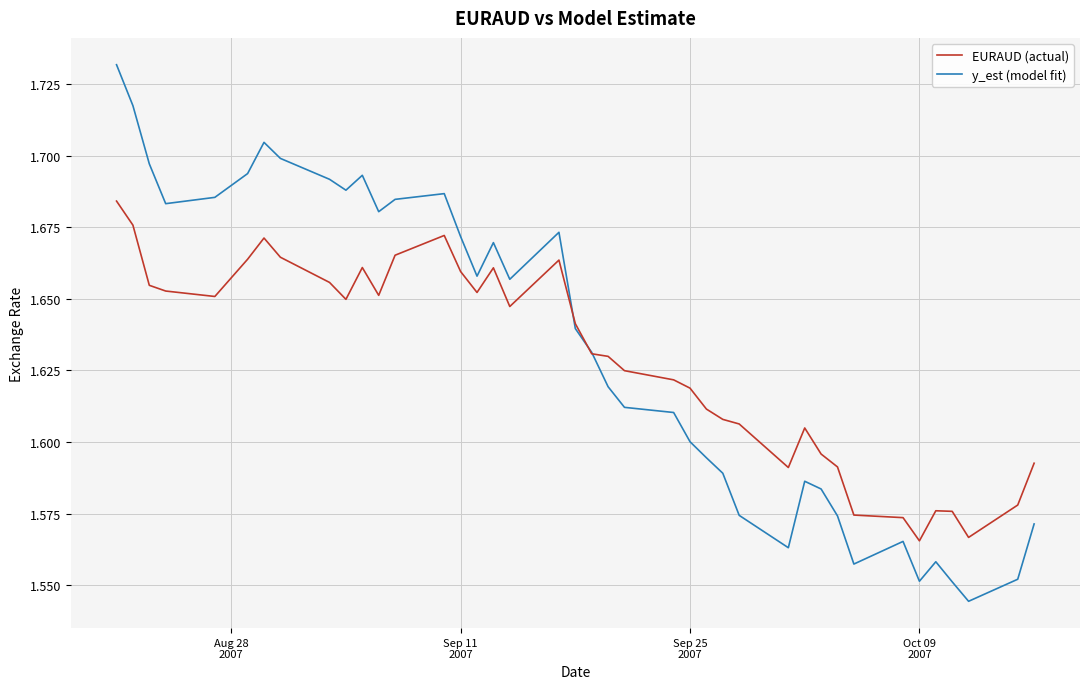

Does the chart display data point markers on the line(s)?

No